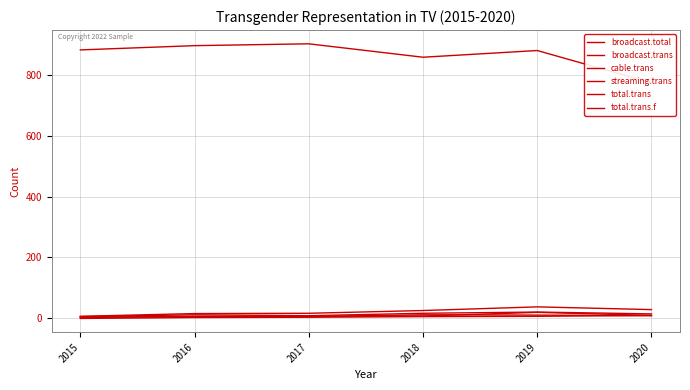

What is the difference between the maximum and second lowest values in the cable.trans series?

14